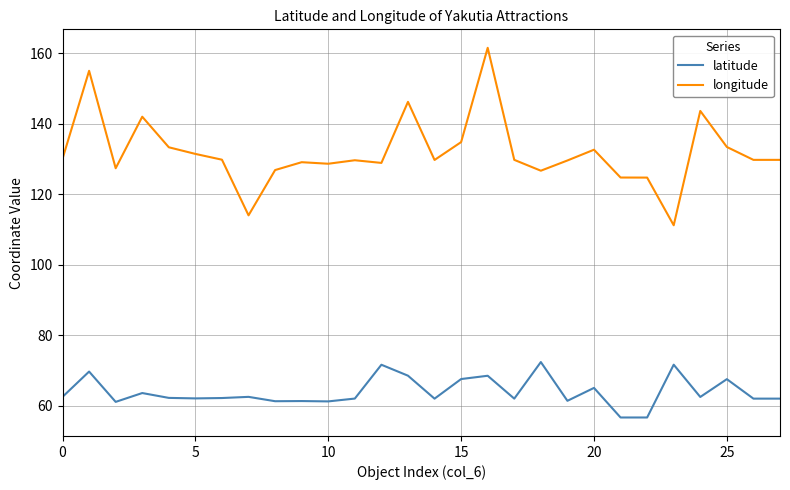

Rank the series by their maximum value, from lowest to highest.

latitude, longitude